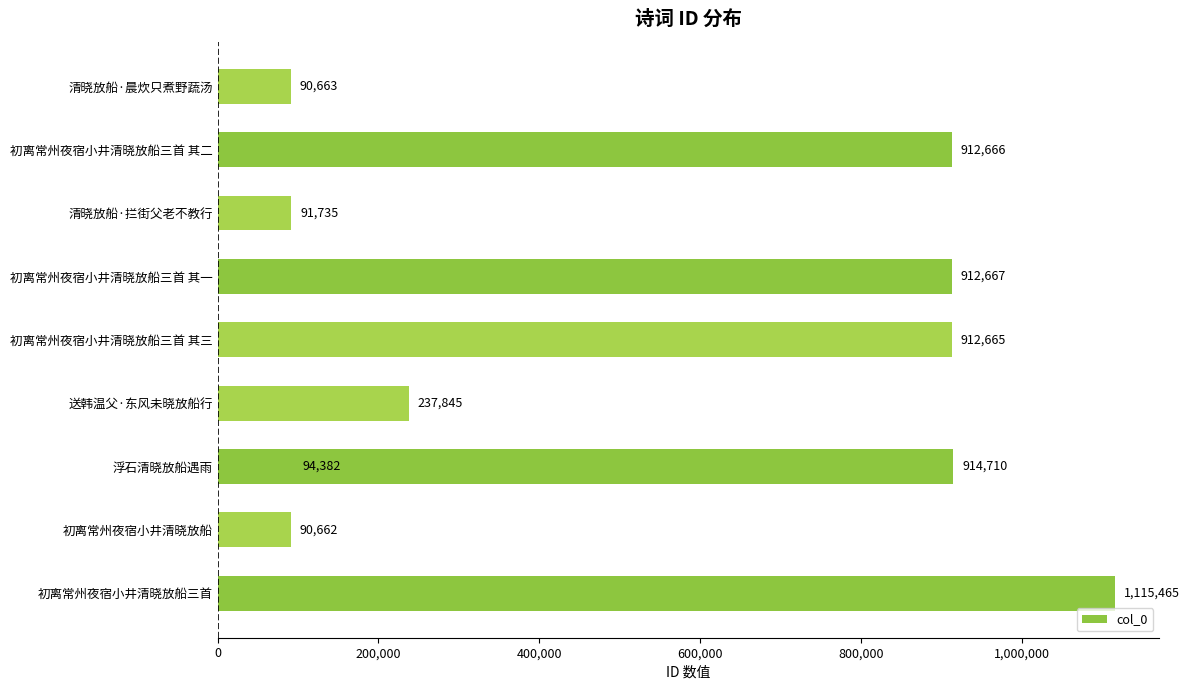

What is the greatest value displayed?

1115465